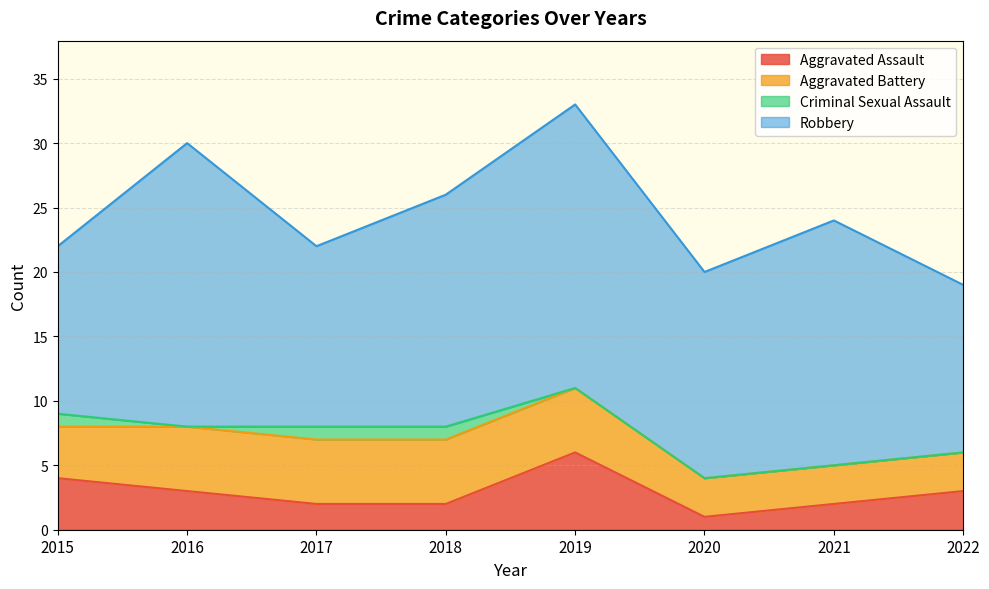

Reading right to left, what are all the values shown in this chart?

Aggravated Assault: 3	2	1	6	2	2	3	4
Aggravated Battery: 3	3	3	5	5	5	5	4
Criminal Sexual Assault: 0	0	0	0	1	1	0	1
Robbery: 13	19	16	22	18	14	22	13